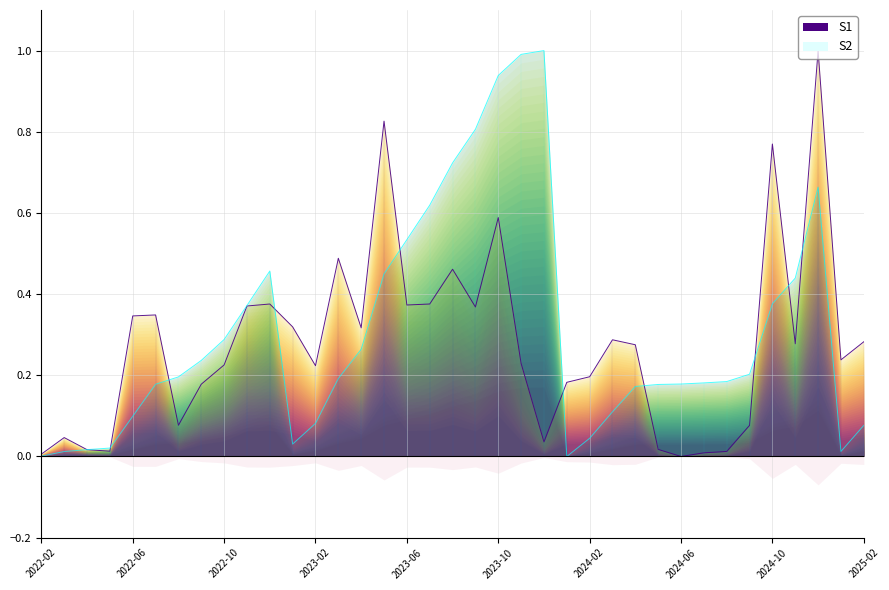

Reading left to right, what are all the values shown in this chart?

單月營收: 2022-02=0.0	2022-03=0.0	2022-04=0.0	2022-05=0.0	2022-06=0.3	2022-07=0.3	2022-08=0.1	2022-09=0.2	2022-10=0.2	2022-11=0.4	2022-12=0.4	2023-01=0.3	2023-02=0.2	2023-03=0.5	2023-04=0.3	2023-05=0.8	2023-06=0.4	2023-07=0.4	2023-08=0.5	2023-09=0.4	2023-10=0.6	2023-11=0.2	2023-12=0.0	2024-01=0.2	2024-02=0.2	2024-03=0.3	2024-04=0.3	2024-05=0.0	2024-06=0.0	2024-07=0.0	2024-08=0.0	2024-09=0.1	2024-10=0.8	2024-11=0.3	2024-12=1.0	2025-01=0.2	2025-02=0.3
累計營收: 2022-02=0.0	2022-03=0.0	2022-04=0.0	2022-05=0.0	2022-06=0.1	2022-07=0.2	2022-08=0.2	2022-09=0.2	2022-10=0.3	2022-11=0.4	2022-12=0.5	2023-01=0.0	2023-02=0.1	2023-03=0.2	2023-04=0.3	2023-05=0.4	2023-06=0.5	2023-07=0.6	2023-08=0.7	2023-09=0.8	2023-10=0.9	2023-11=1.0	2023-12=1.0	2024-01=0.0	2024-02=0.0	2024-03=0.1	2024-04=0.2	2024-05=0.2	2024-06=0.2	2024-07=0.2	2024-08=0.2	2024-09=0.2	2024-10=0.4	2024-11=0.4	2024-12=0.7	2025-01=0.0	2025-02=0.1